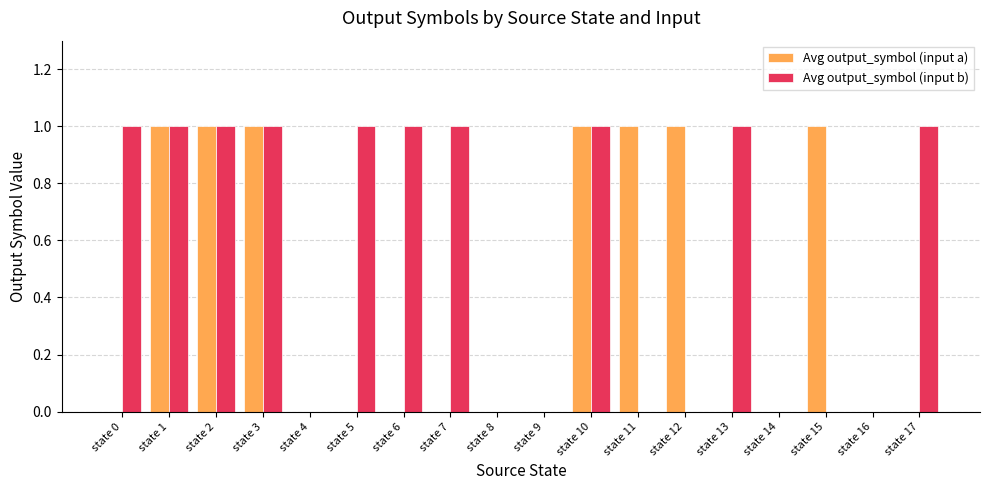

How many Avg output_symbol (input a) values are between 0 and 1?

18